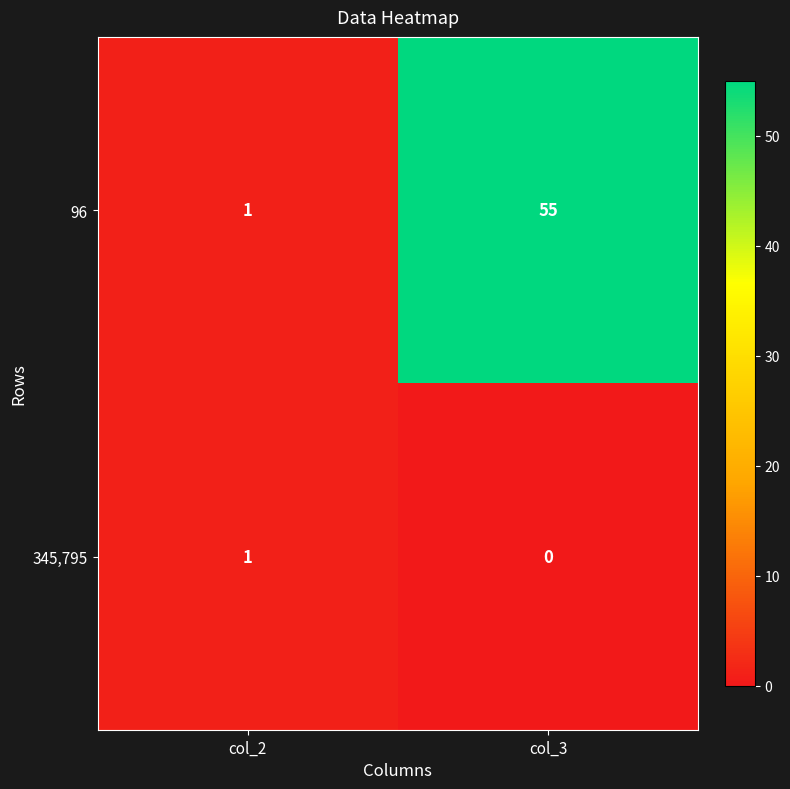

The value of 96 at col_3 is 19. True or false?

False